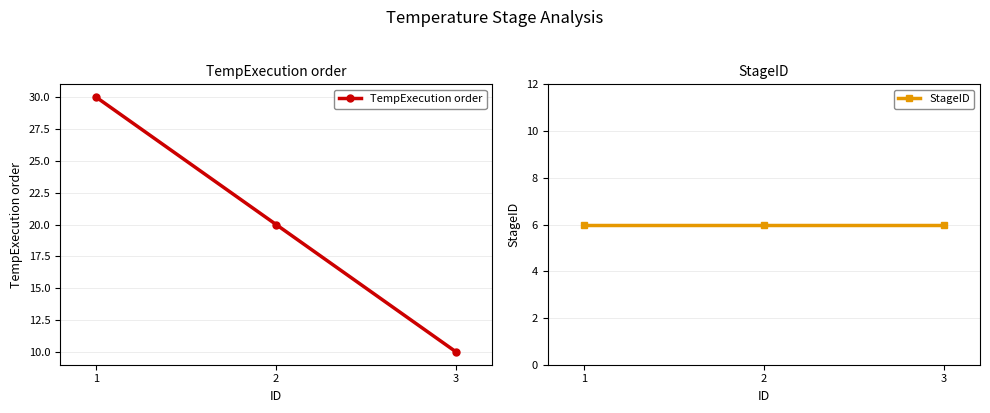

What is the lowest value of the StageID series?

6